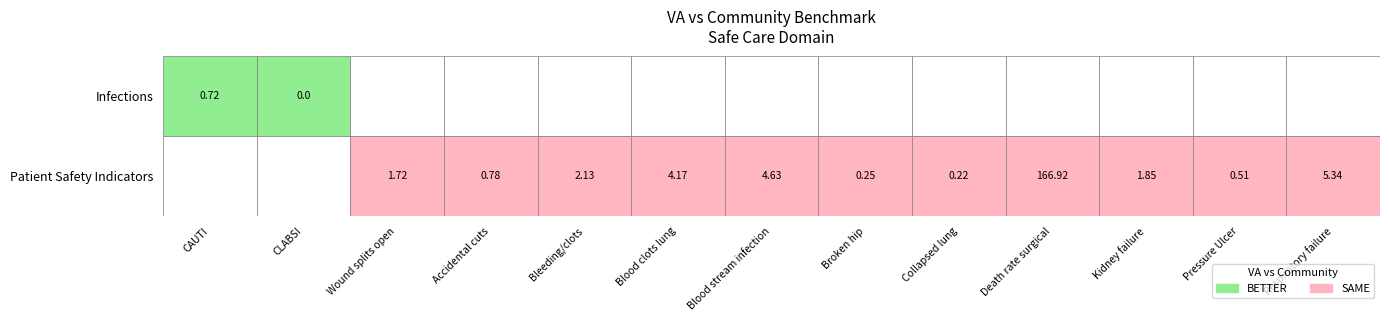

What is the difference between the maximum and second lowest values in the VAHospitalResults series?

166.7